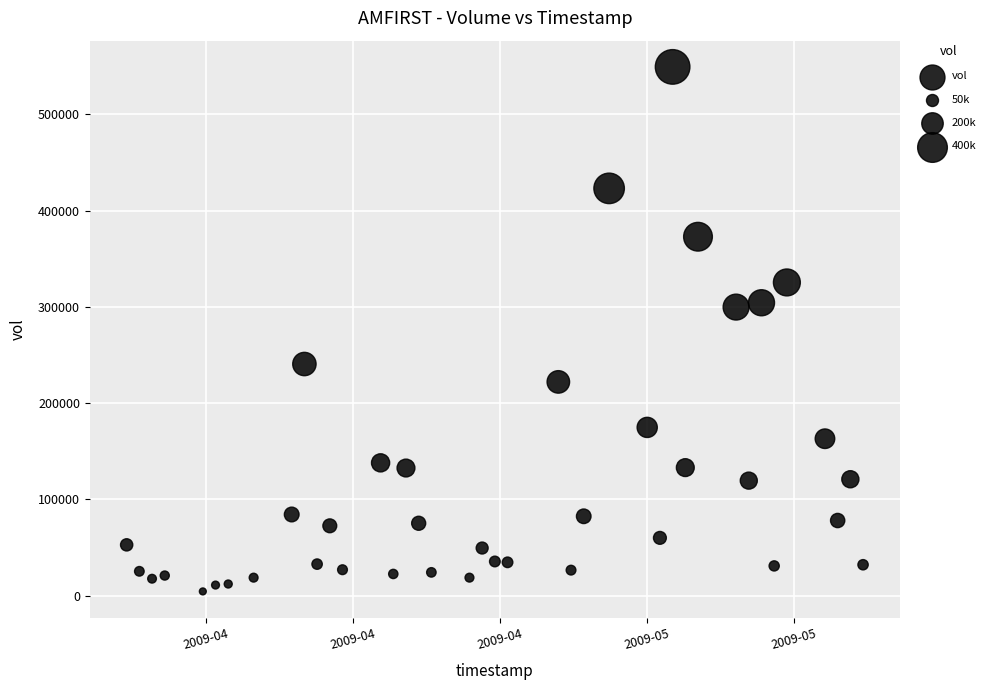

What is the range of X values (max minus min)?

5011200